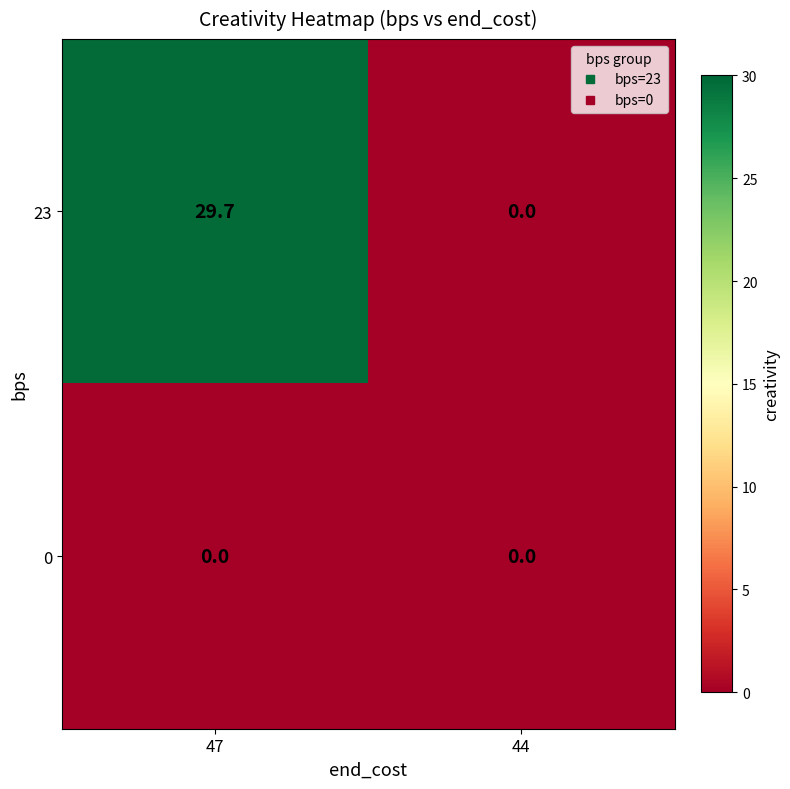

How many distinct data groups are displayed?

2